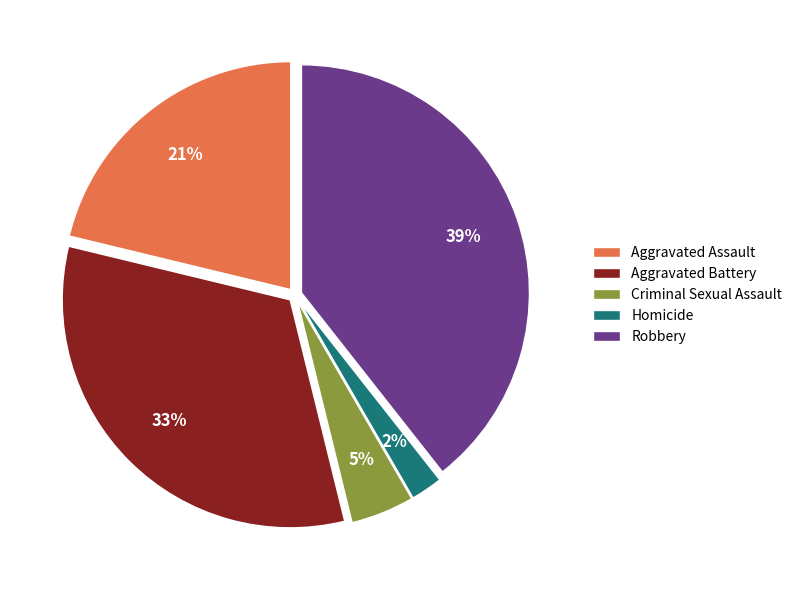

Combined, do Aggravated Assault and Homicide account for over 50%?

No